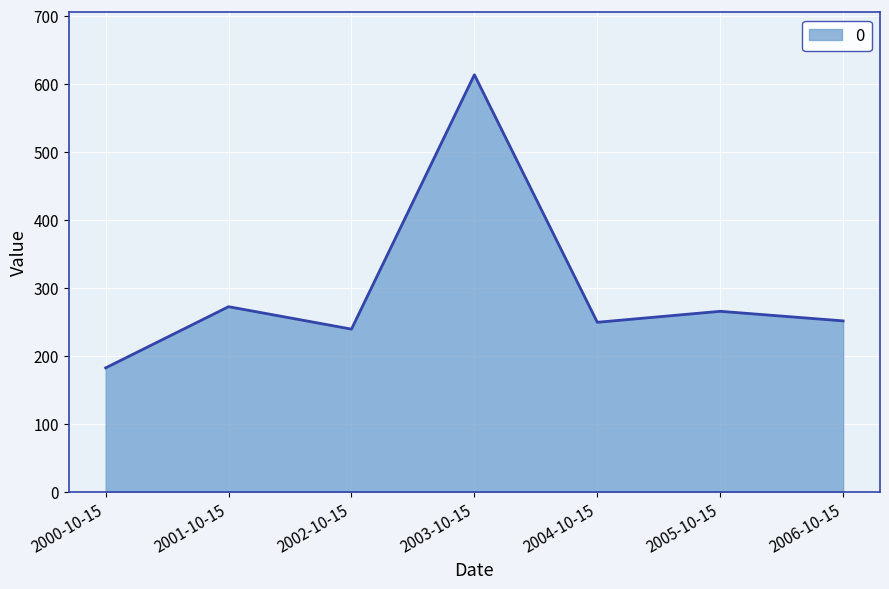

Which category has the lowest value across all series?

2000-10-15